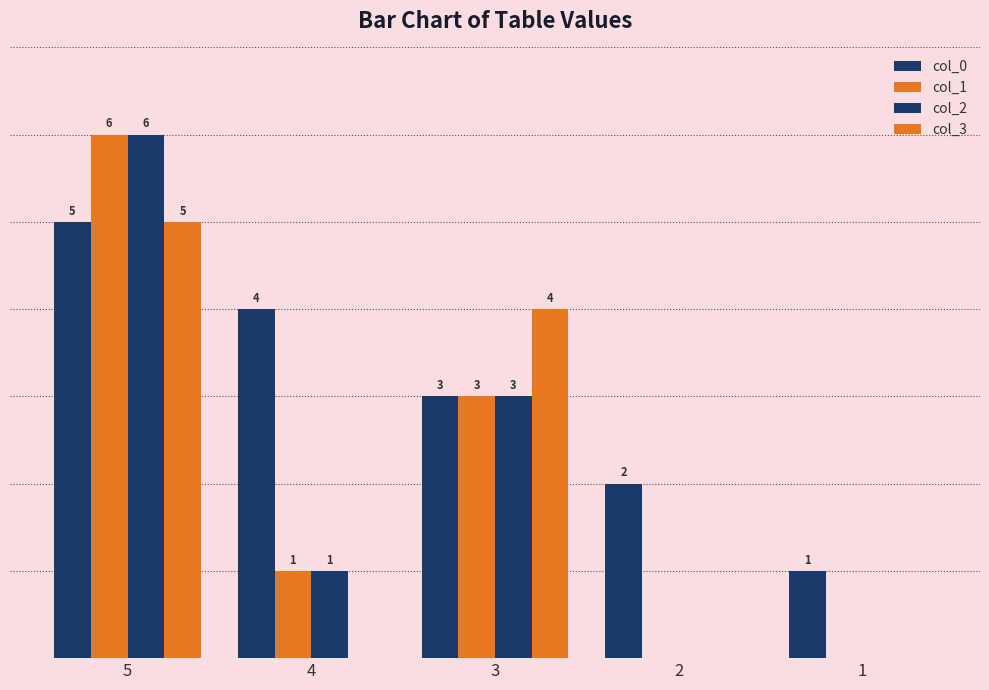

What is the average value of the col_0 series?

3